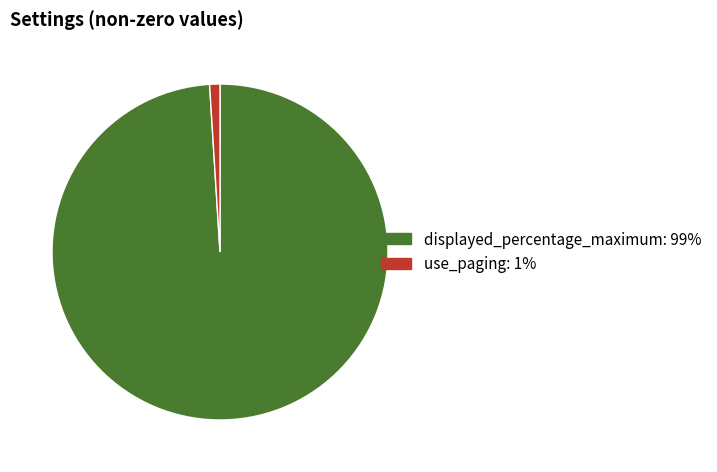

Rank the categories by value from highest to lowest.

displayed_percentage_maximum, use_paging